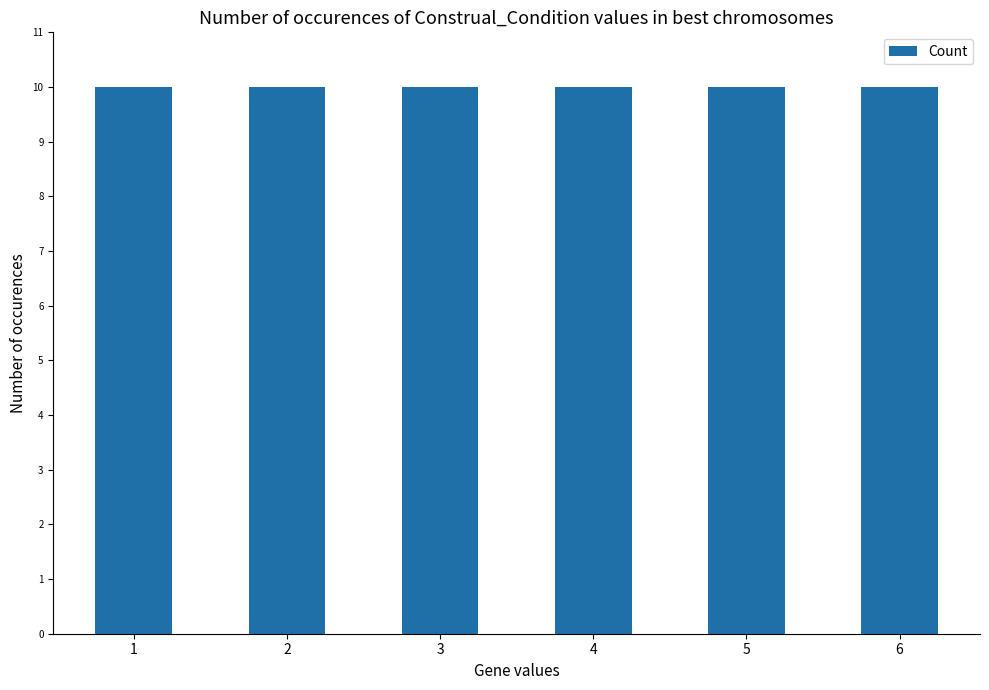

Is it true that the value at 2 is 10?

True